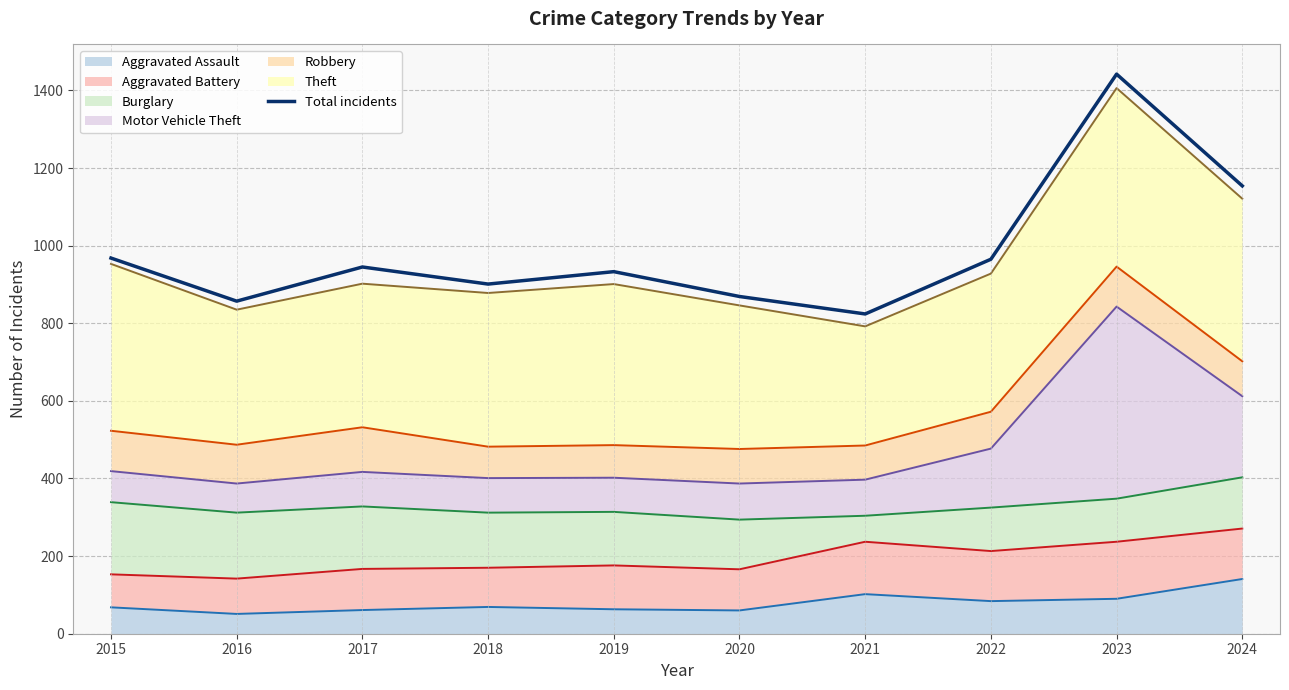

What is the change in value from 2016 to 2022?

+108